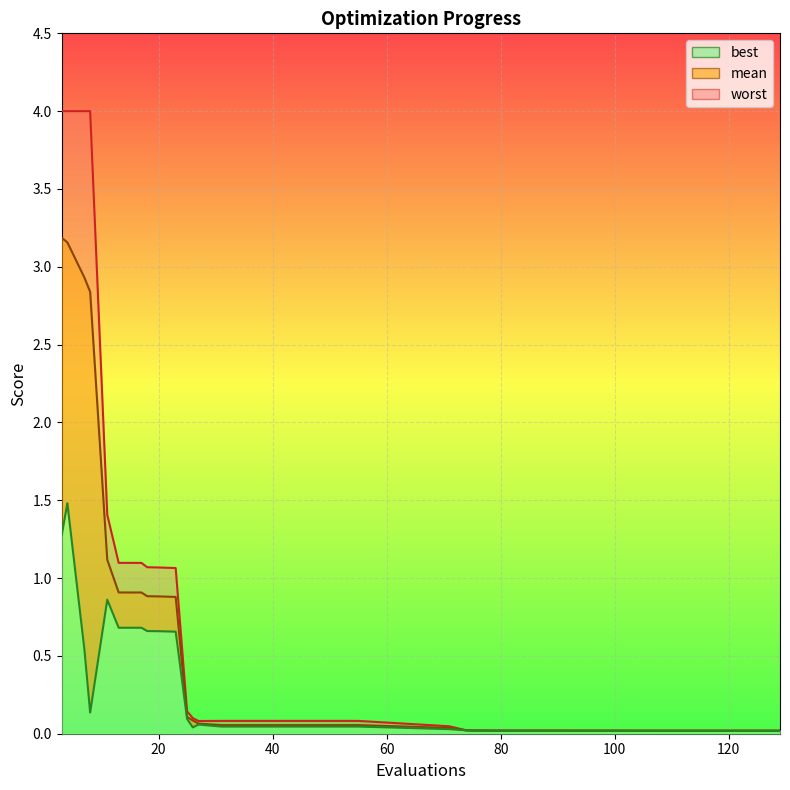

Which series changed the most between 83 and 110?

worst